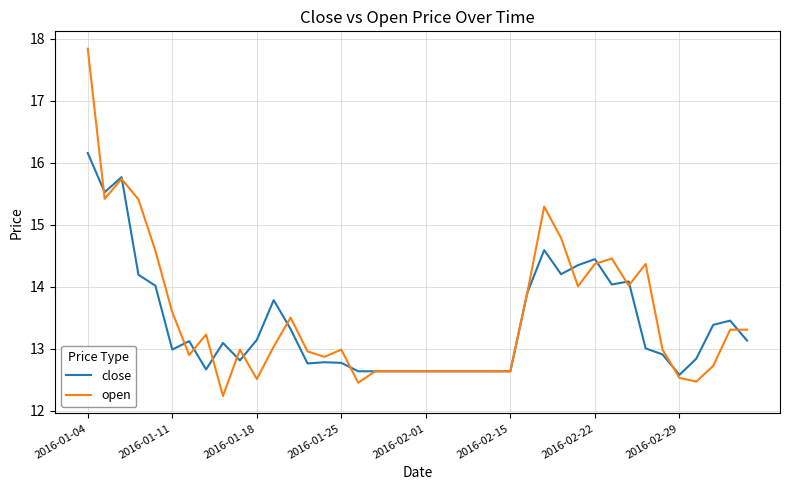

Which series has the largest range (max minus min)?

open